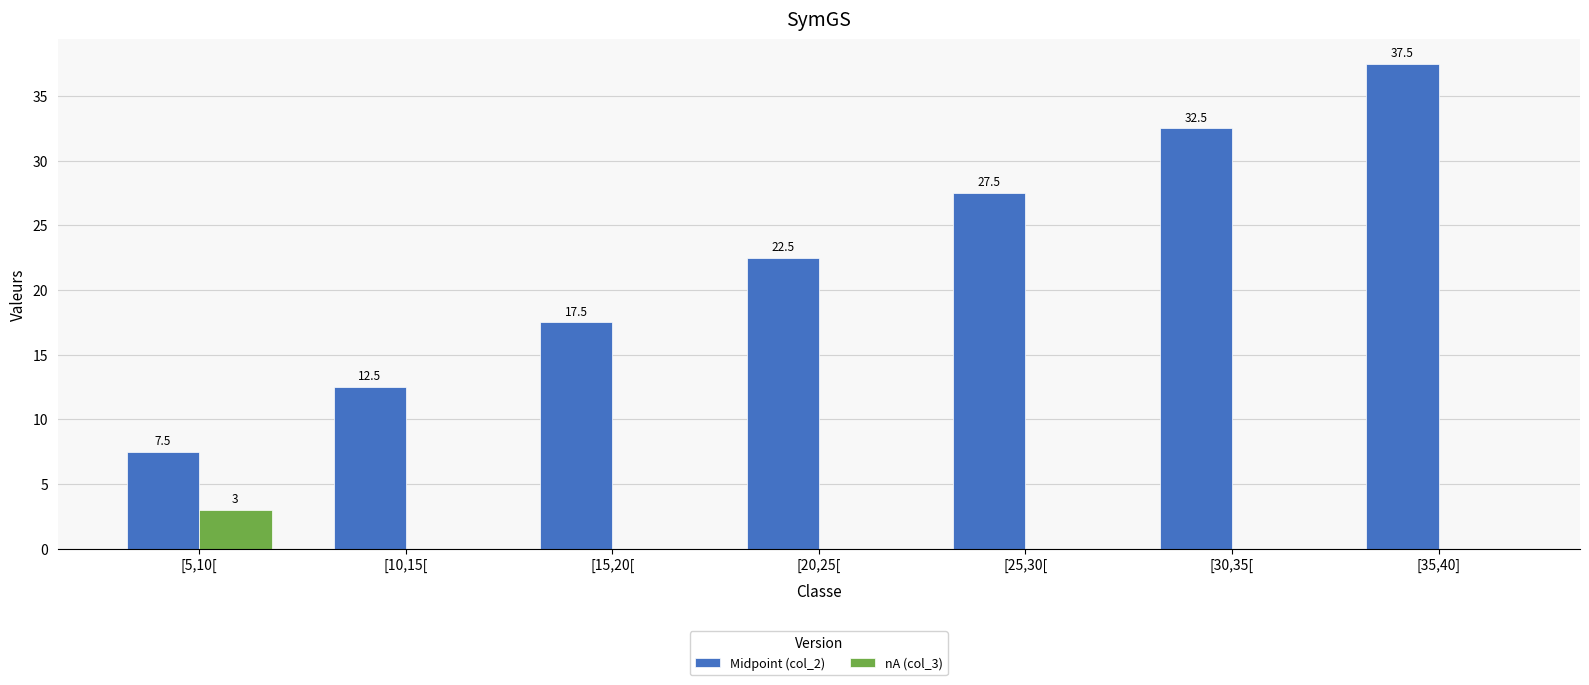

The Midpoint (col_2) series shows 22.5 at [20,25[. True or false?

True